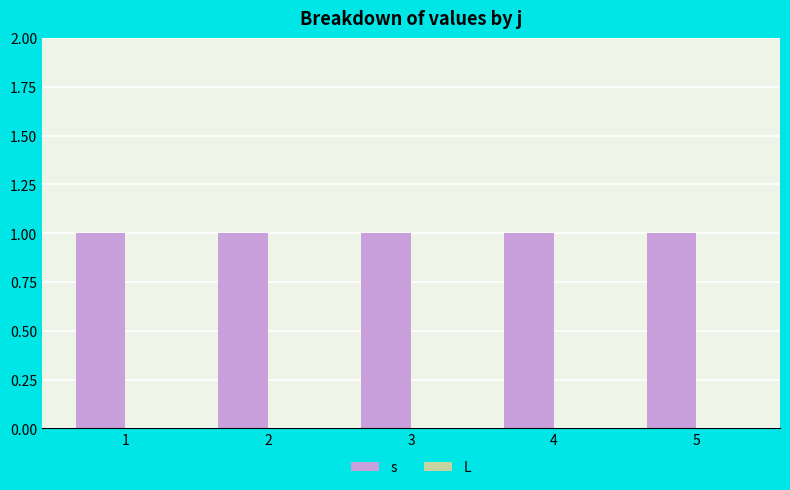

At how many categories does at least one series exceed 0?

5